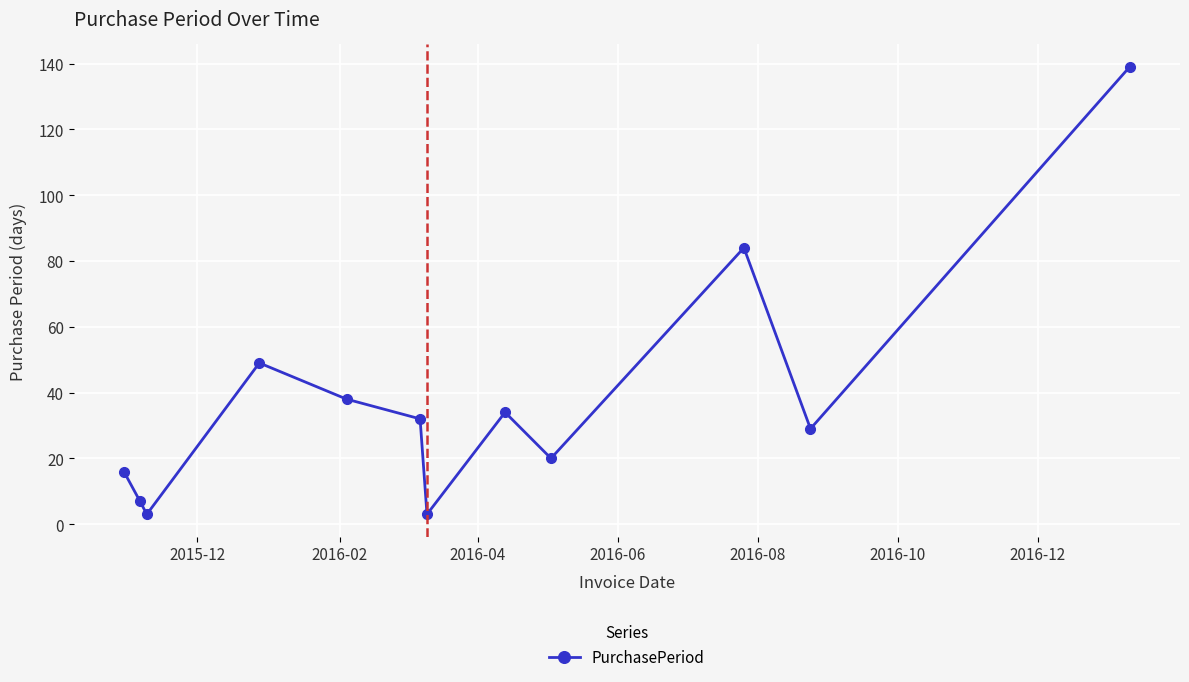

How many points are higher than both their immediate neighbors (excluding endpoints)?

3